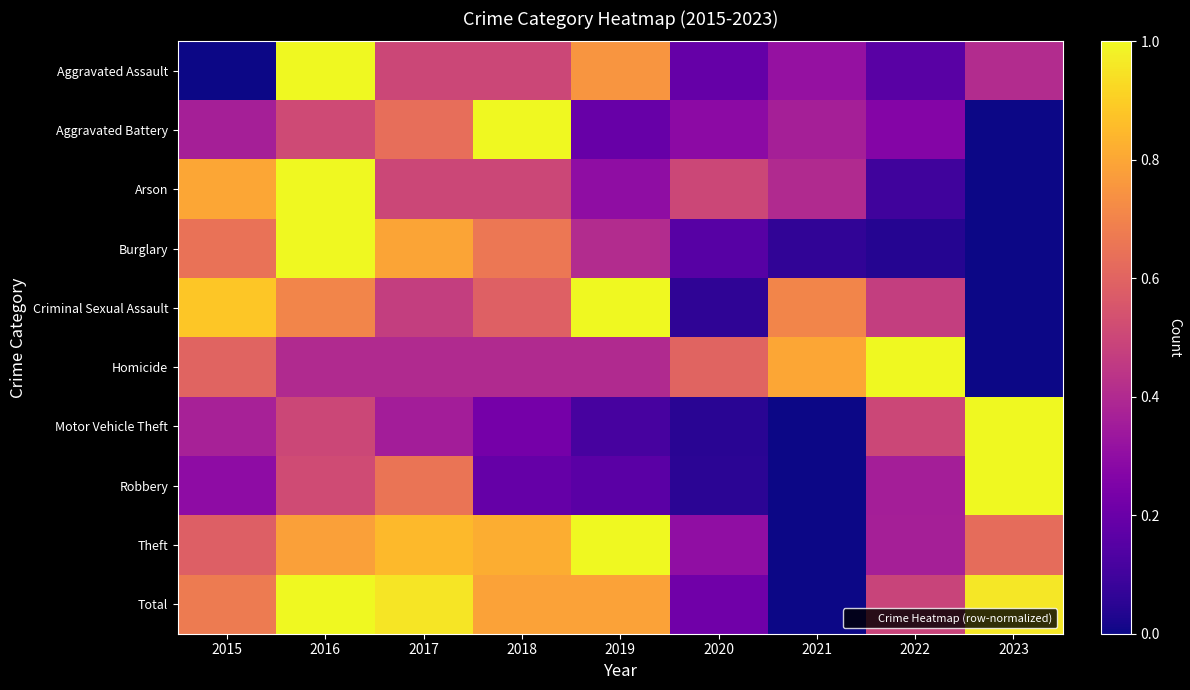

What is the difference between the highest and lowest values at 2015?

0.9